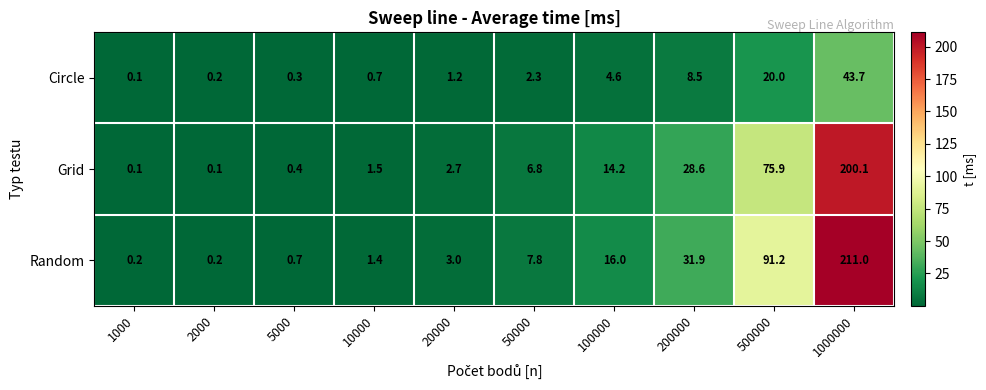

List the series in order of their peak value, highest first.

Random, Grid, Circle